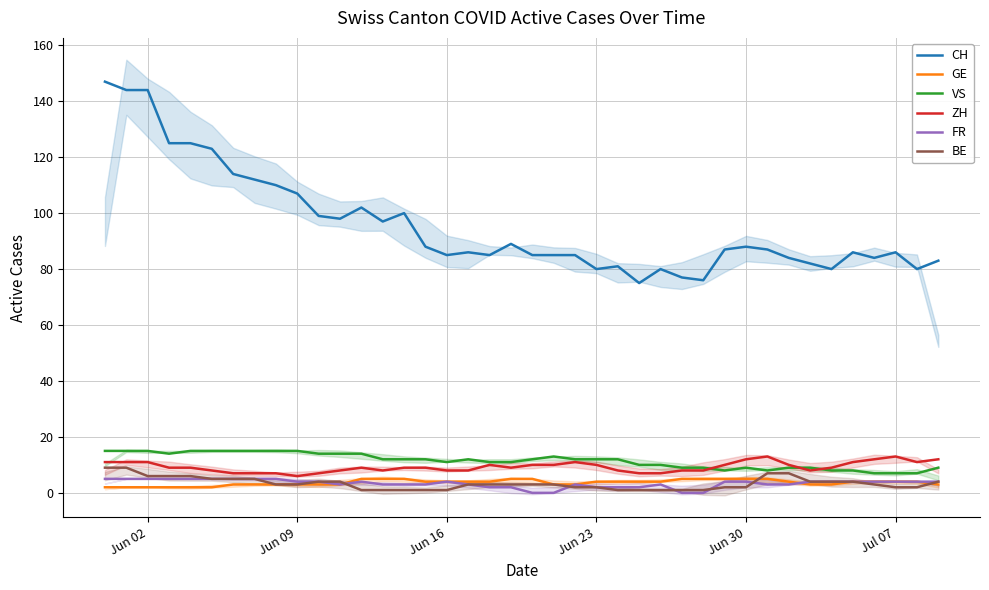

Does the chart display data point markers on the line(s)?

No